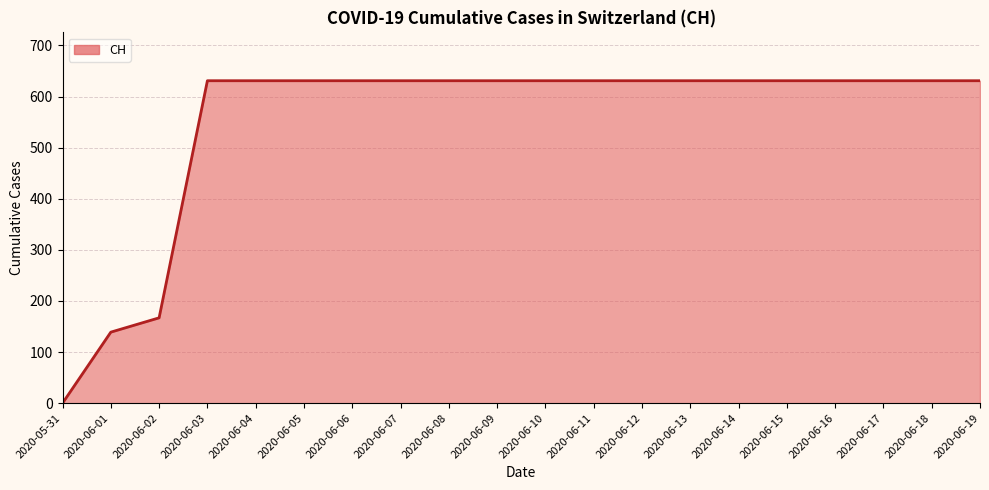

Approximately how many times larger is the value at 2020-06-10 compared to 2020-06-04?

1.0